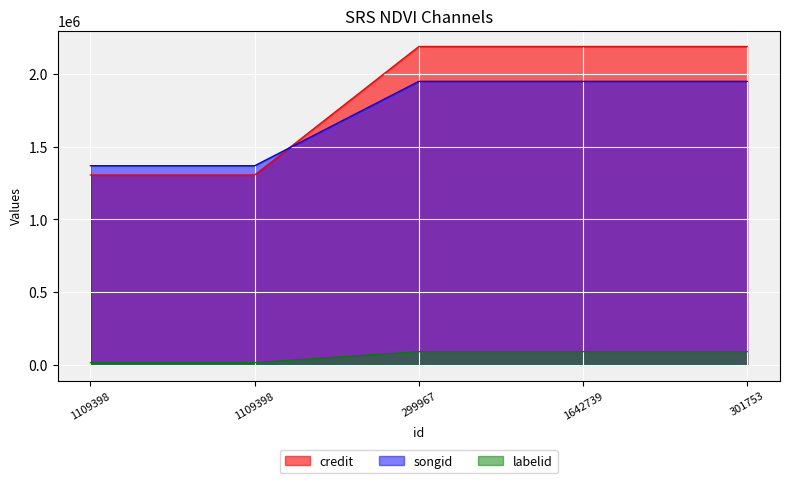

What value does the credit series have at 1109398, to the nearest 10?

1305740